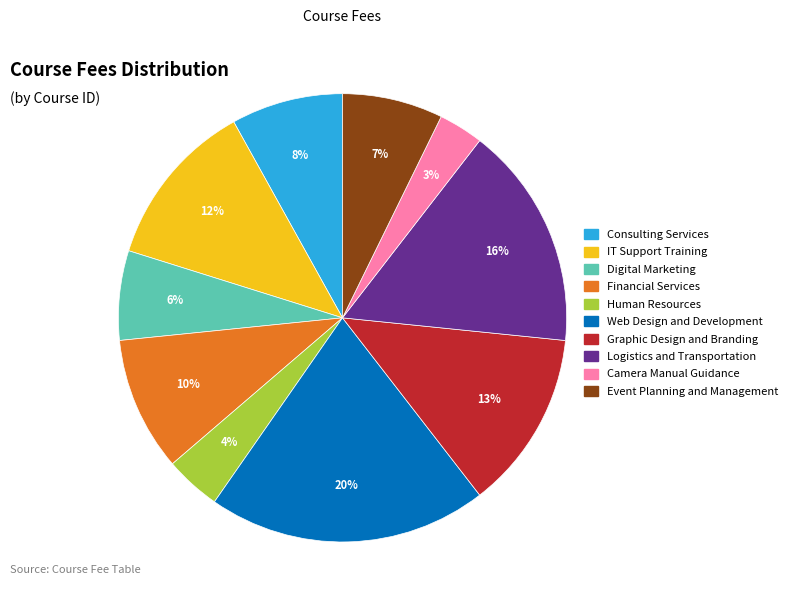

Which slice is the smallest?

Camera Manual Guidance